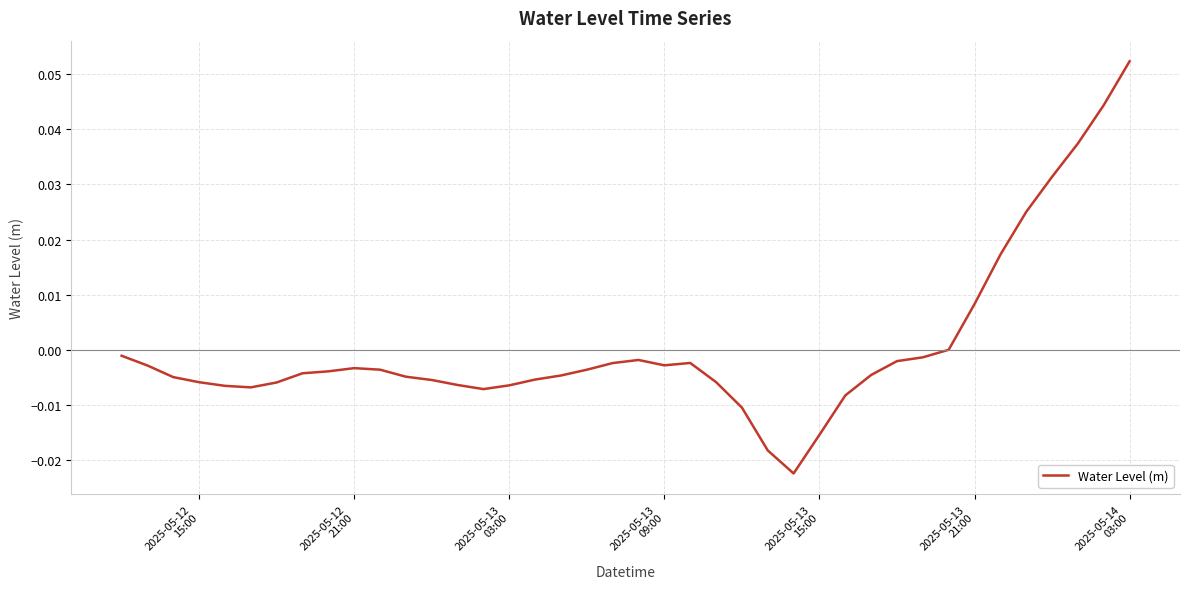

Does the chart have visible grid lines?

Yes